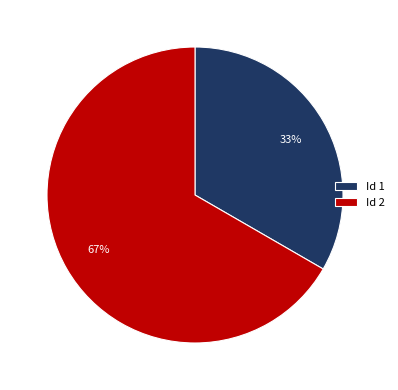

Which category accounts for the majority?

Id 2